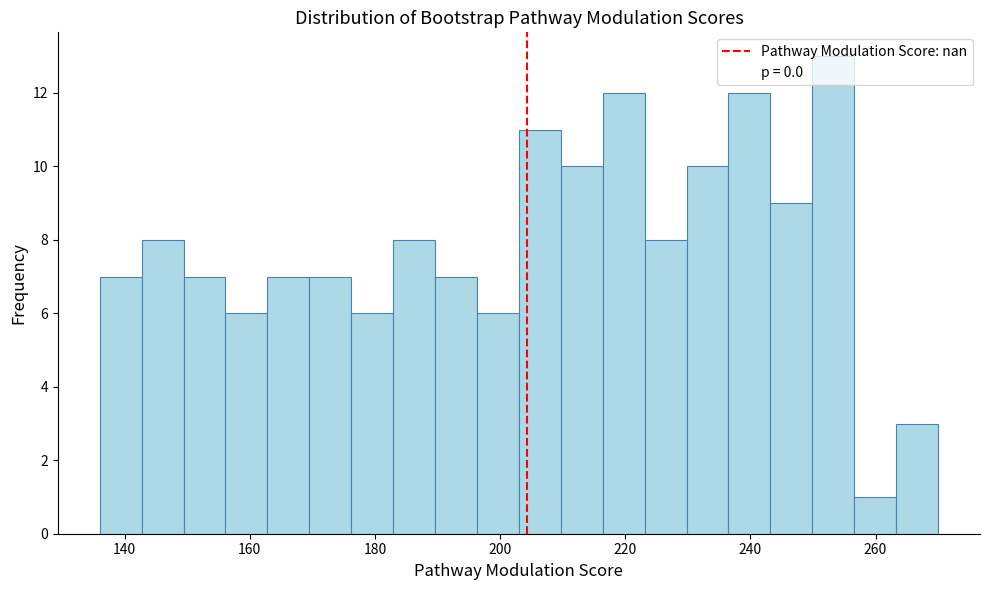

Read against the x-axis, roughly where is the centre of the tallest bar?

254